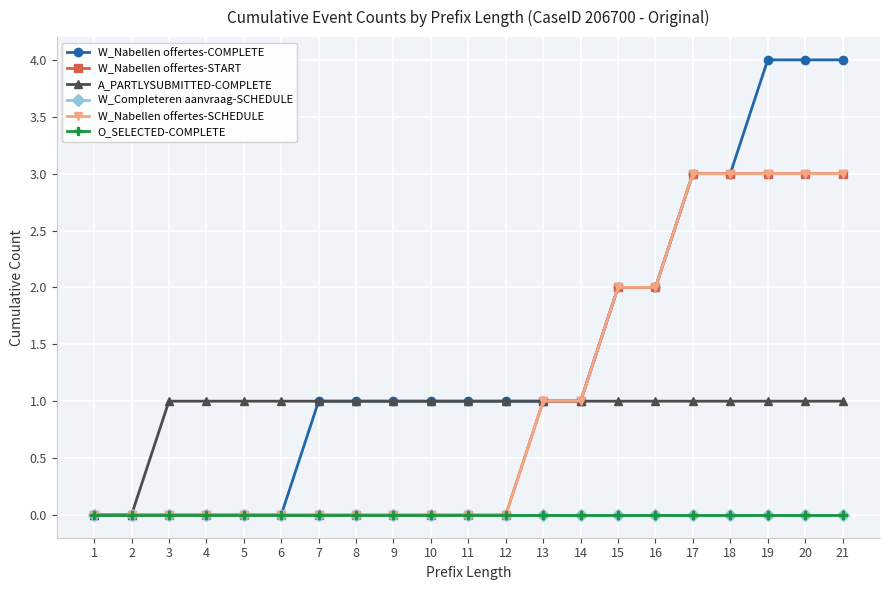

True or false: W_Nabellen offertes-START and A_PARTLYSUBMITTED-COMPLETE intersect in this chart.

False